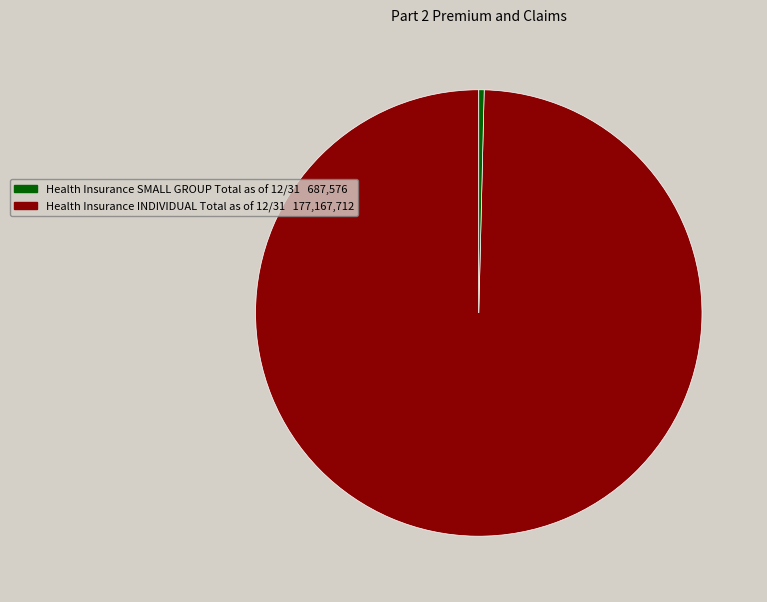

Does any single category account for the majority?

Yes